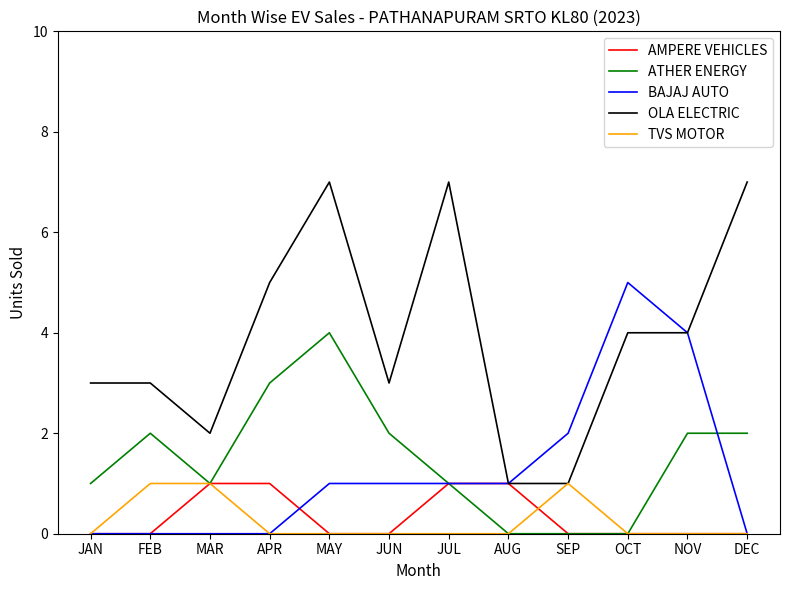

Where is the first local maximum for ATHER ENERGY?

FEB